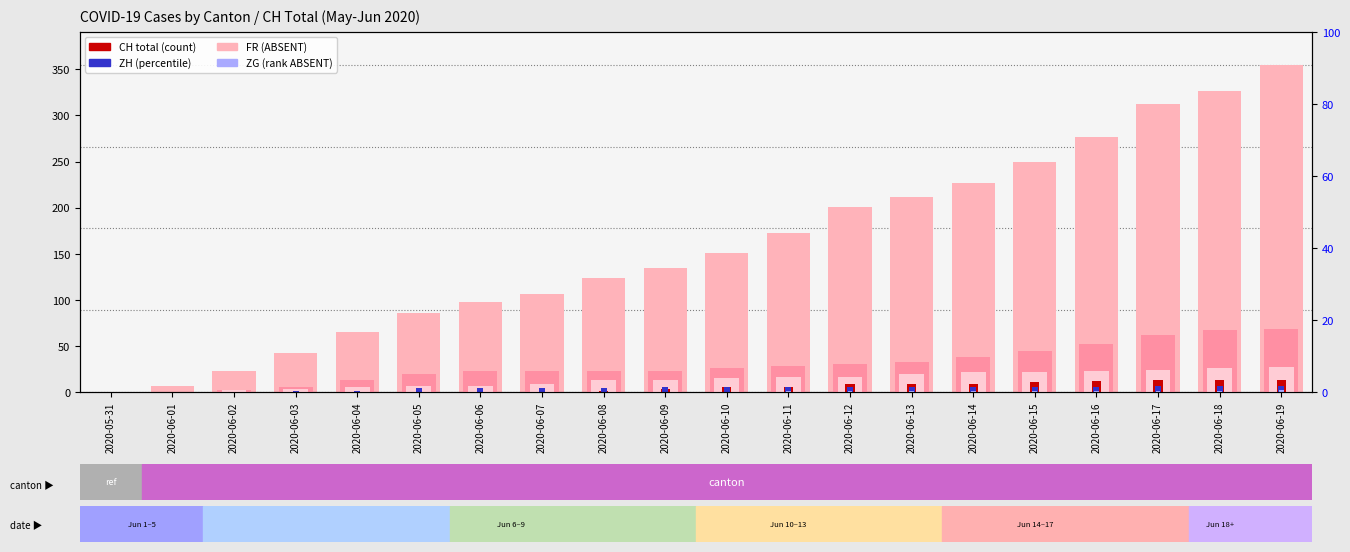

What is the value of the FR bar at the 15th from the left?

22